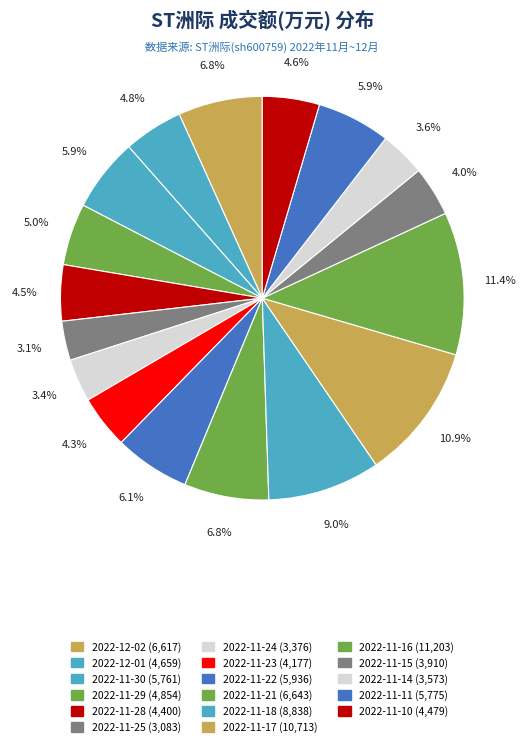

How many slices are in this pie chart?

17